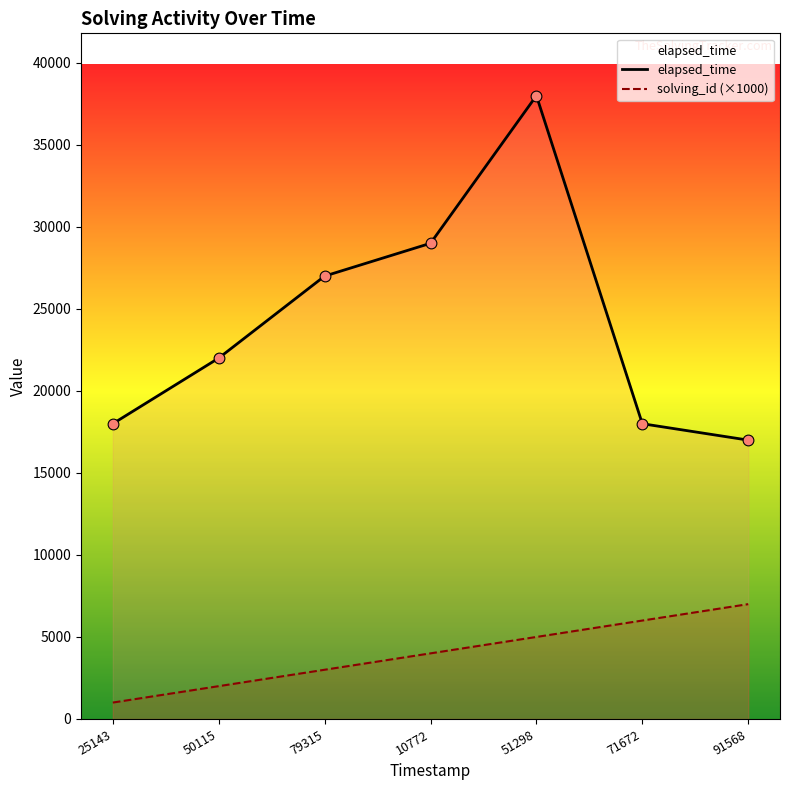

What is the total value across all series at 91568?

24000